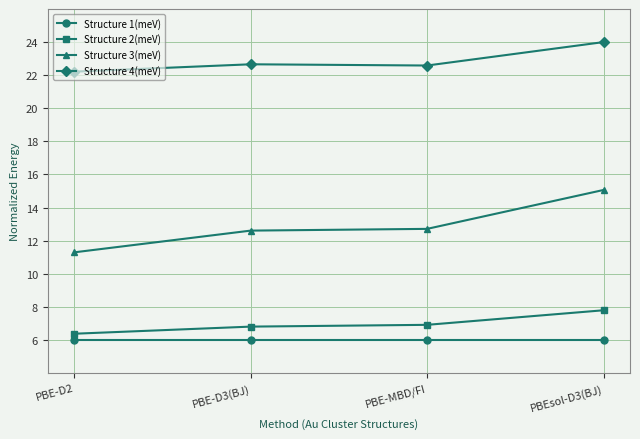

What is the sum of the Structure 4(meV) values at PBE-MBD/FI and PBEsol-D3(BJ)?

46.6